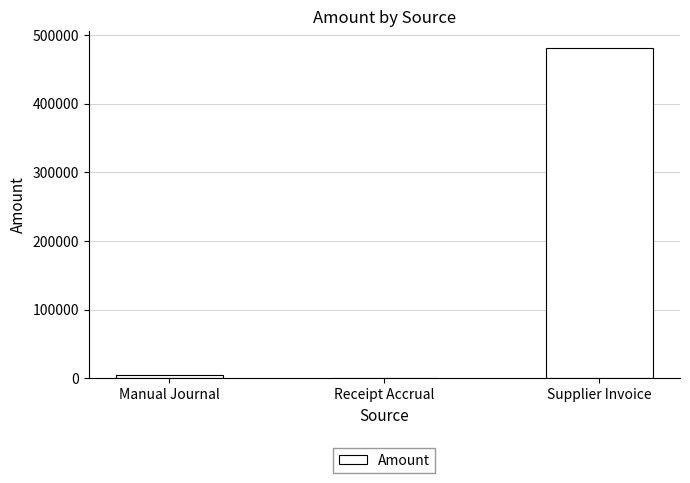

Which category has the highest value across all series?

Supplier Invoice